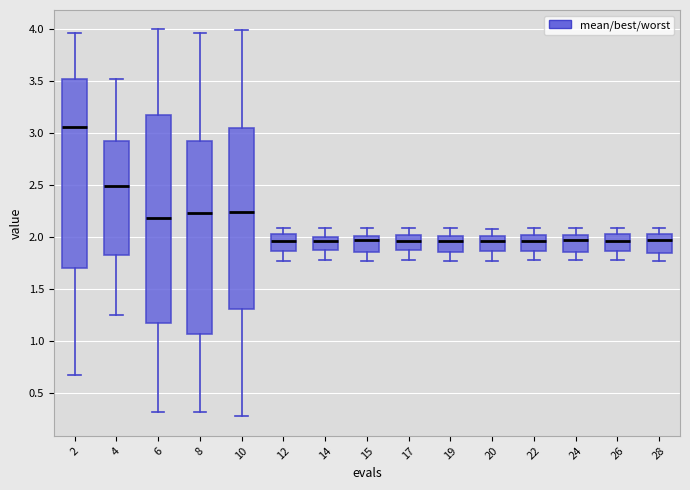

Comparing the boxes themselves (not the whiskers), which one is the tallest?

6